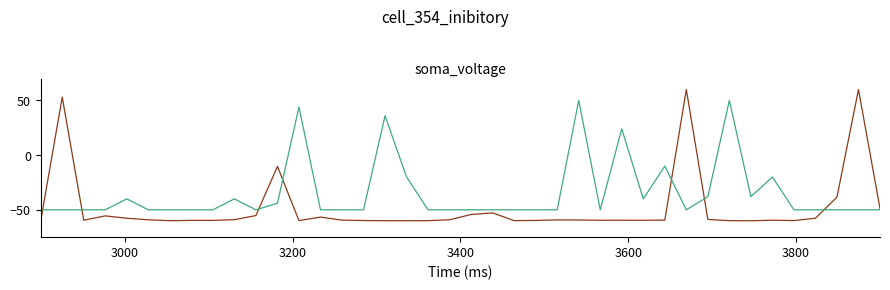

What is the smallest value displayed?

-60.0